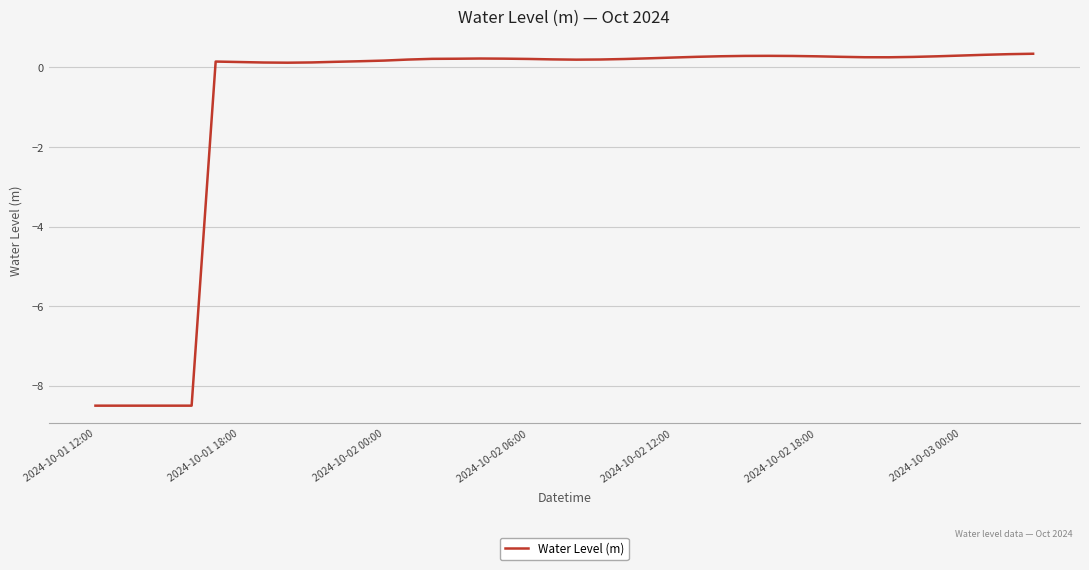

What is the maximum value shown in the chart?

0.3